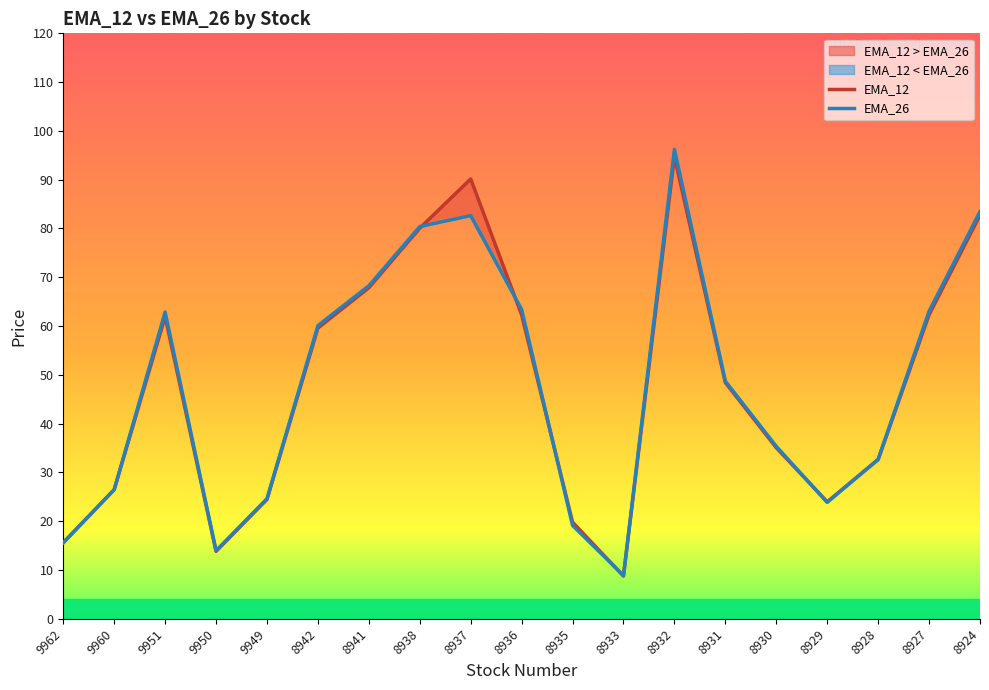

In EMA_26, how many points are lower than both neighbors (excluding endpoints)?

3